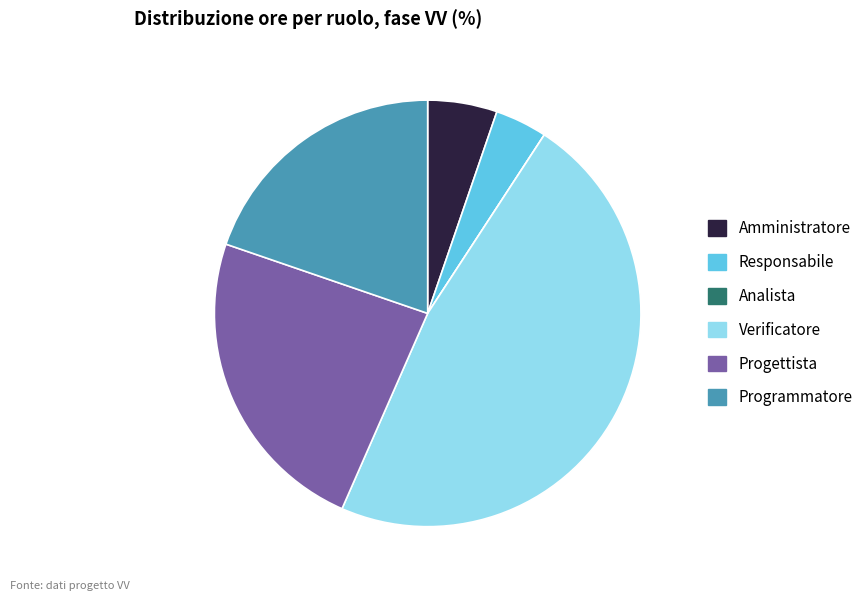

Between Progettista and Amministratore, which is larger?

Progettista